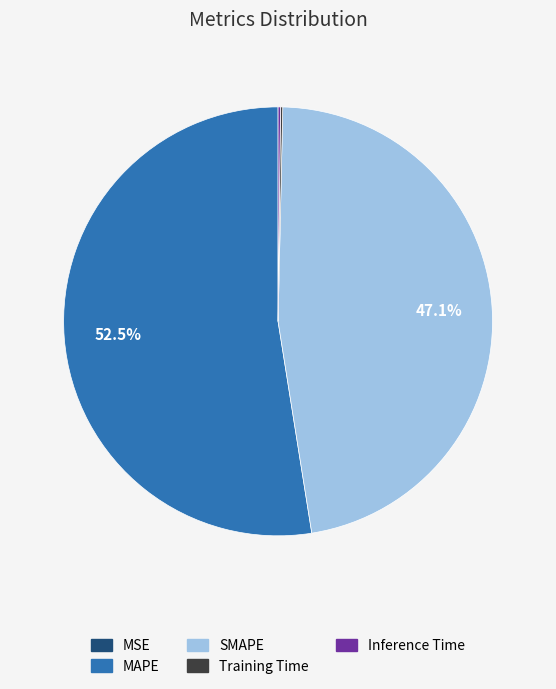

What portion of the pie excludes SMAPE?

52.9%